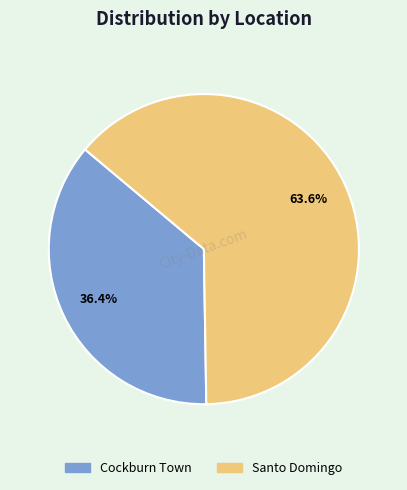

To the nearest percent, what percentage of the pie is Santo Domingo?

64%